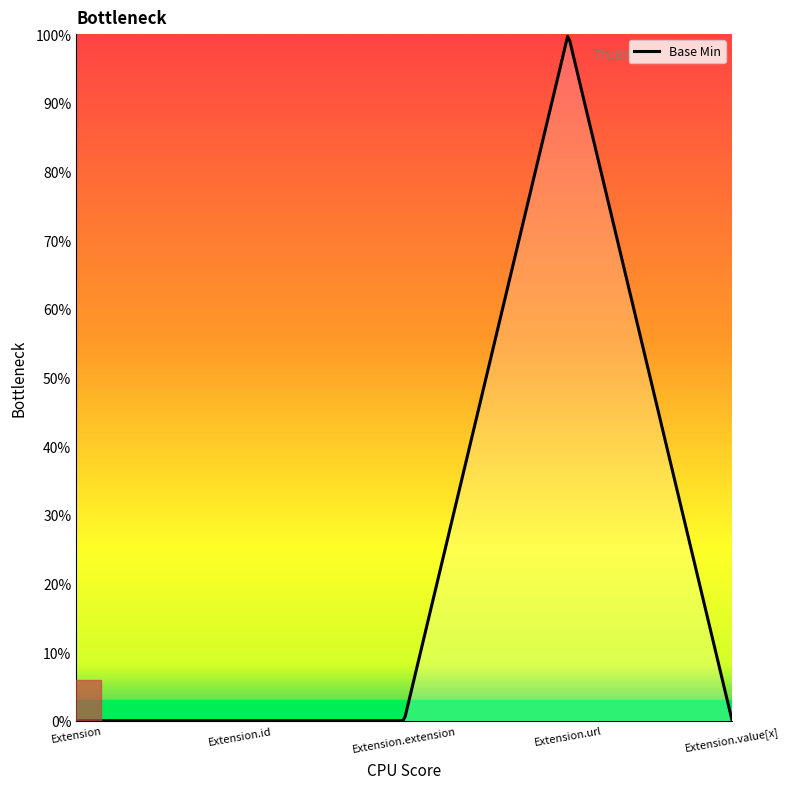

How many points are higher than both their immediate neighbors (excluding endpoints)?

1